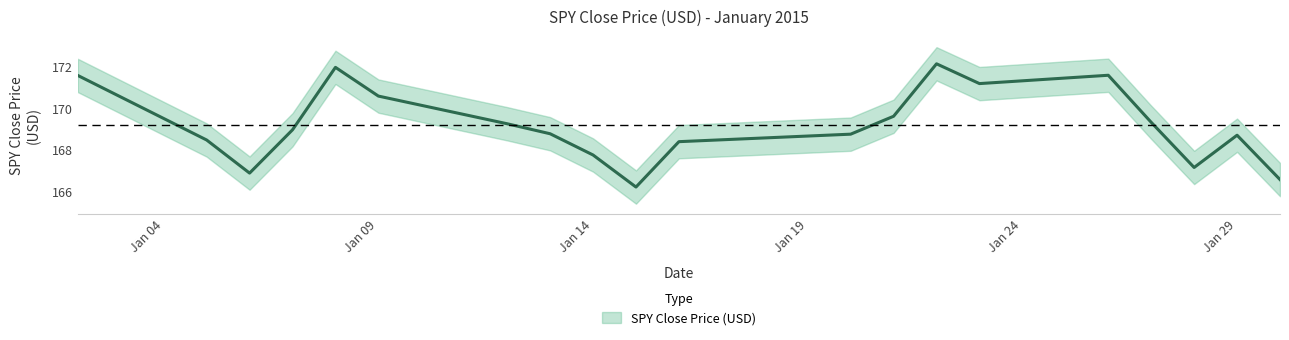

Reading left to right, extract all data points from this chart.

171.6	168.5	166.9	169.0	172.0	170.6	169.2	168.8	167.8	166.2	168.4	168.8	169.6	172.1	171.2	171.6	169.3	167.2	168.7	166.6